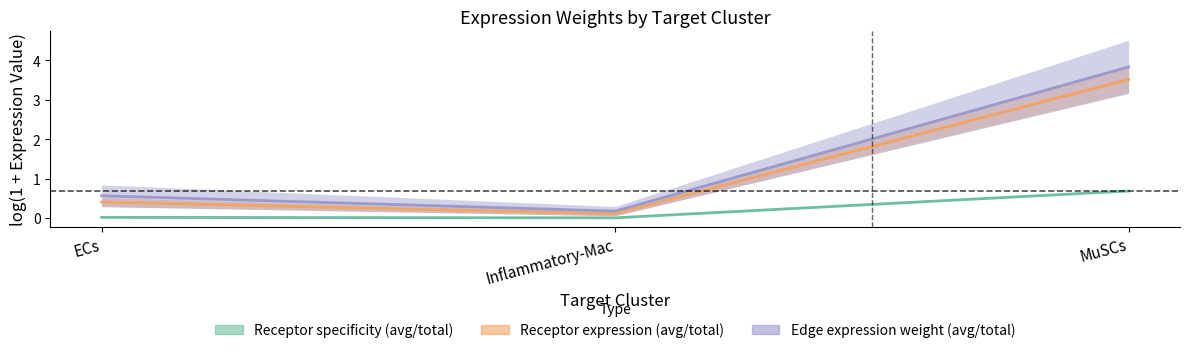

How many lines are shown in the chart?

3